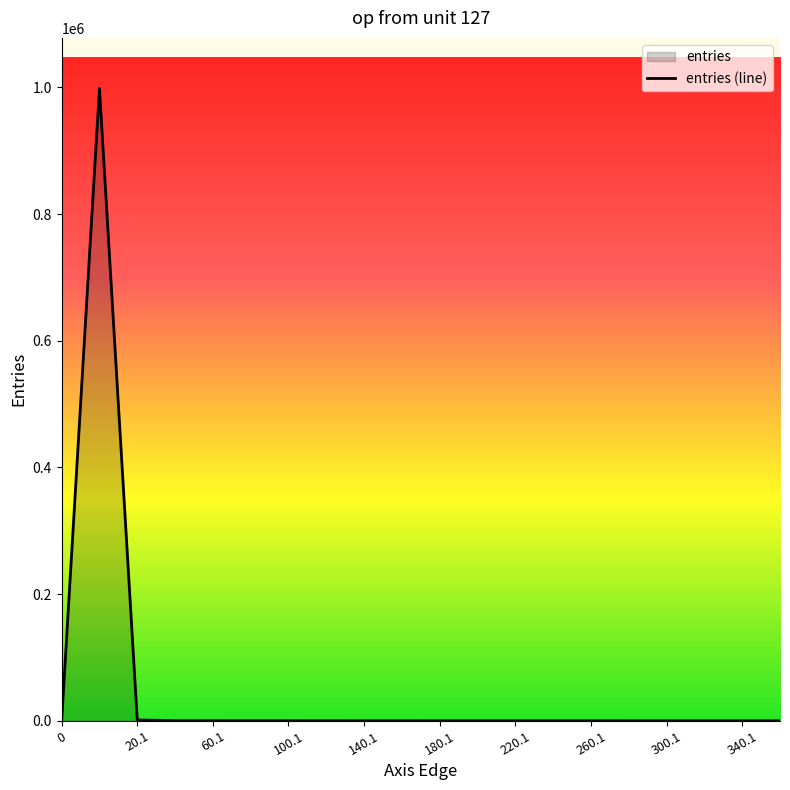

What is the difference between the maximum and minimum values?

998171